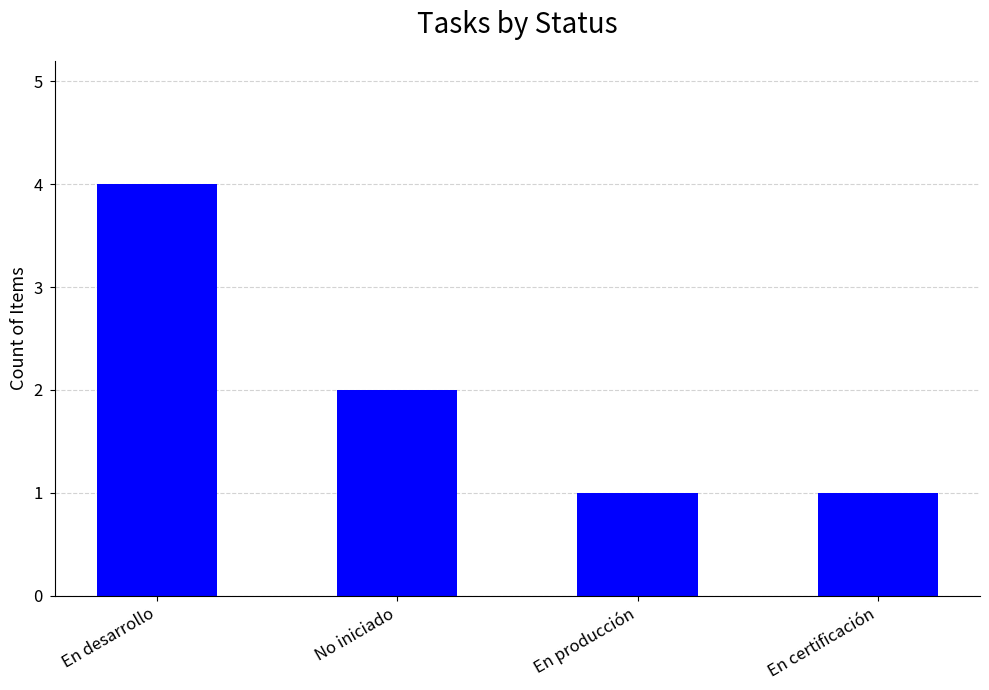

Is it true that the value at No iniciado is 1?

False